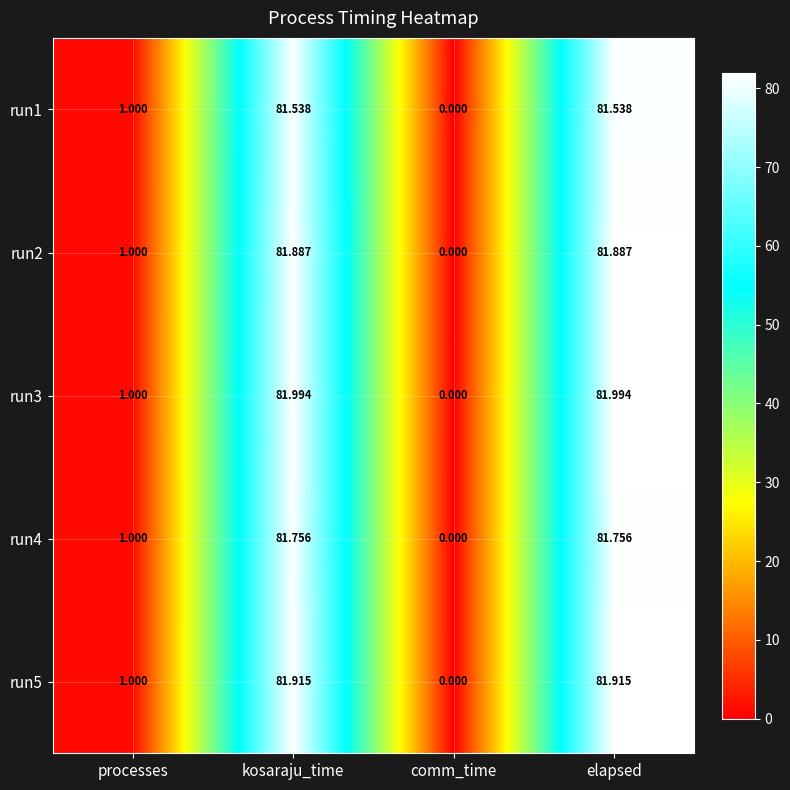

At which label does run2 reach its minimum?

comm_time